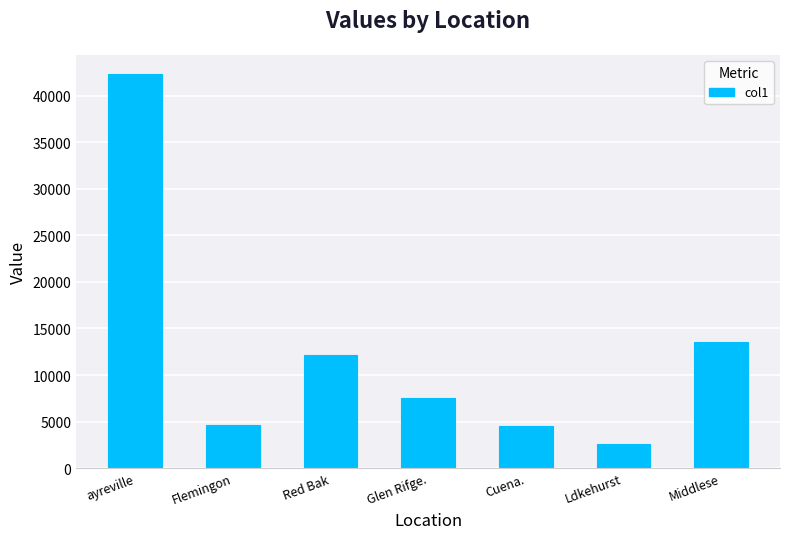

How many bars are there in total?

7